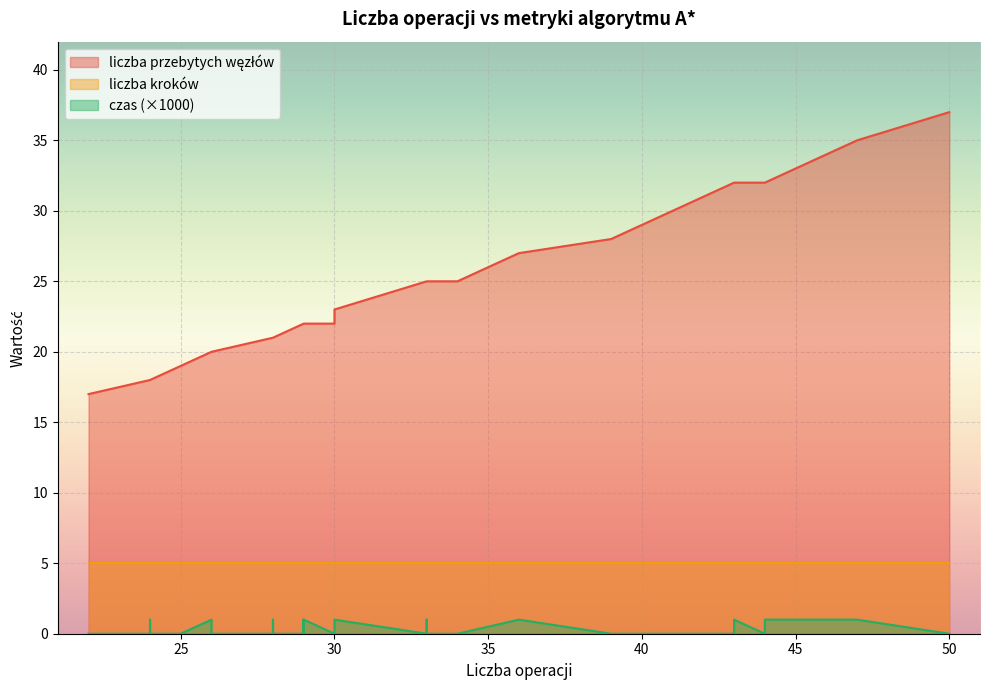

In czas, how many points are higher than both neighbors (excluding endpoints)?

8